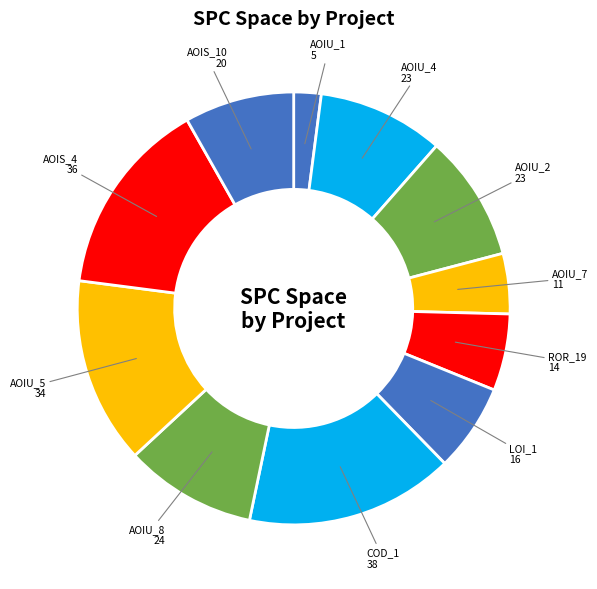

How many segments does this pie chart have?

11